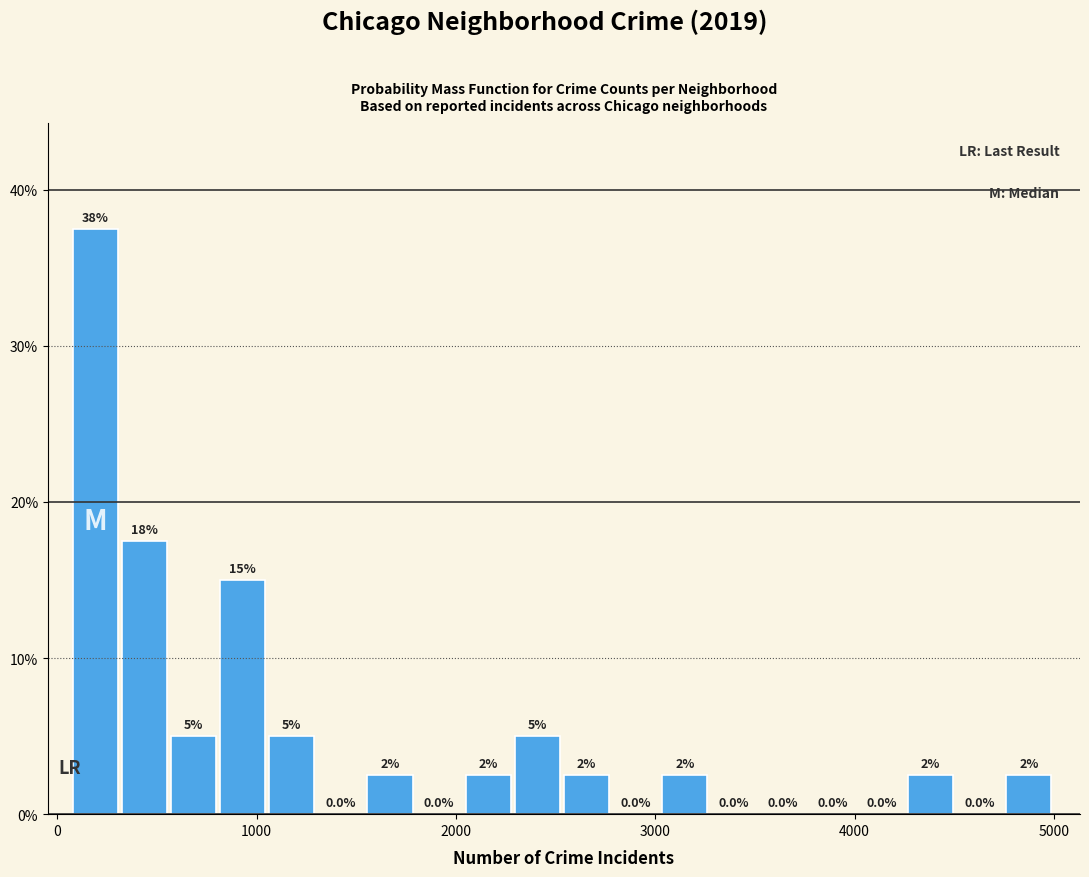

Around what value on the x-axis is the tallest bar? Give the approximate position of its centre, as read against the axis.

200